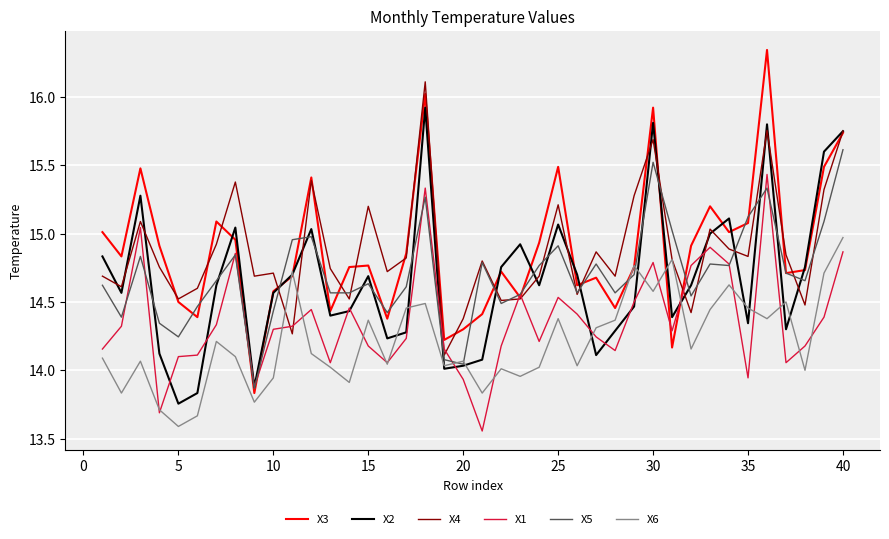

Which series has the widest spread of values?

X3